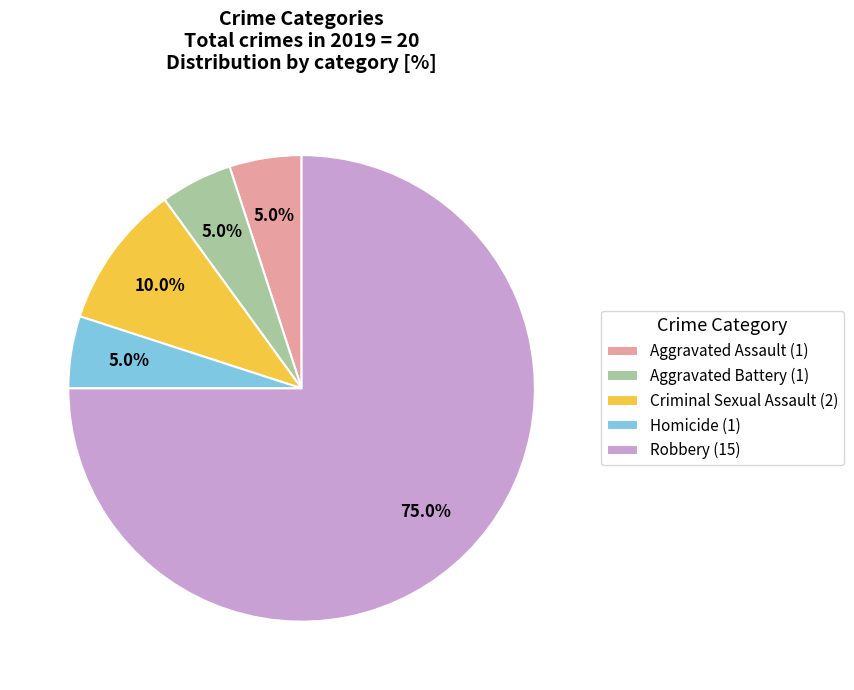

How many slices are in this pie chart?

5